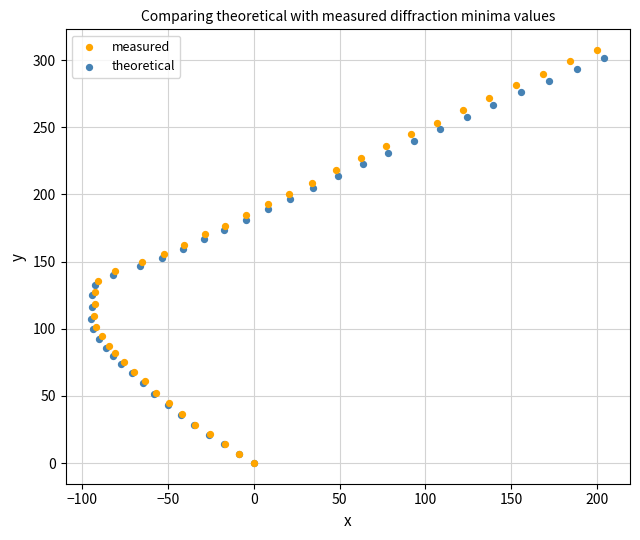

Which series has the widest spread of Y values?

measured